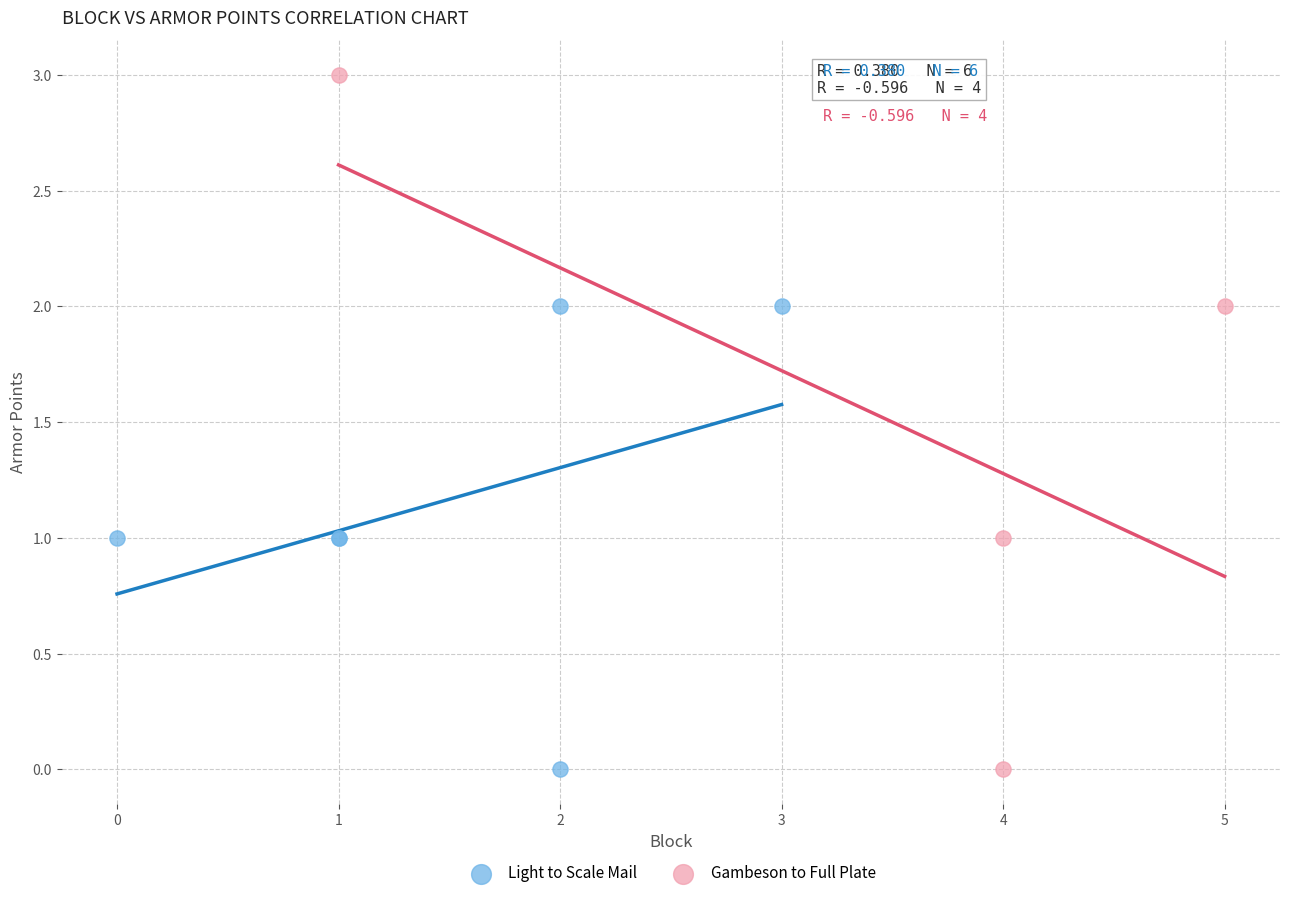

Which series has the largest Y range (max minus min)?

Gambeson to Full Plate